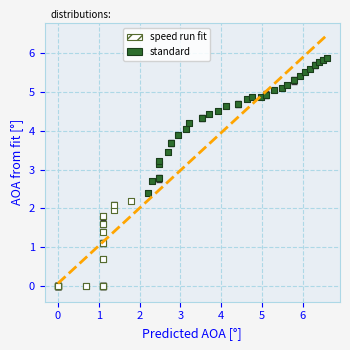

Which series has the widest spread of Y values?

standard